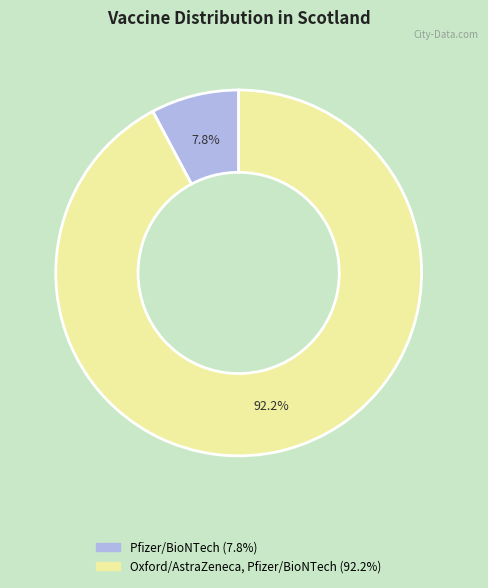

Count the number of slices in the pie.

2